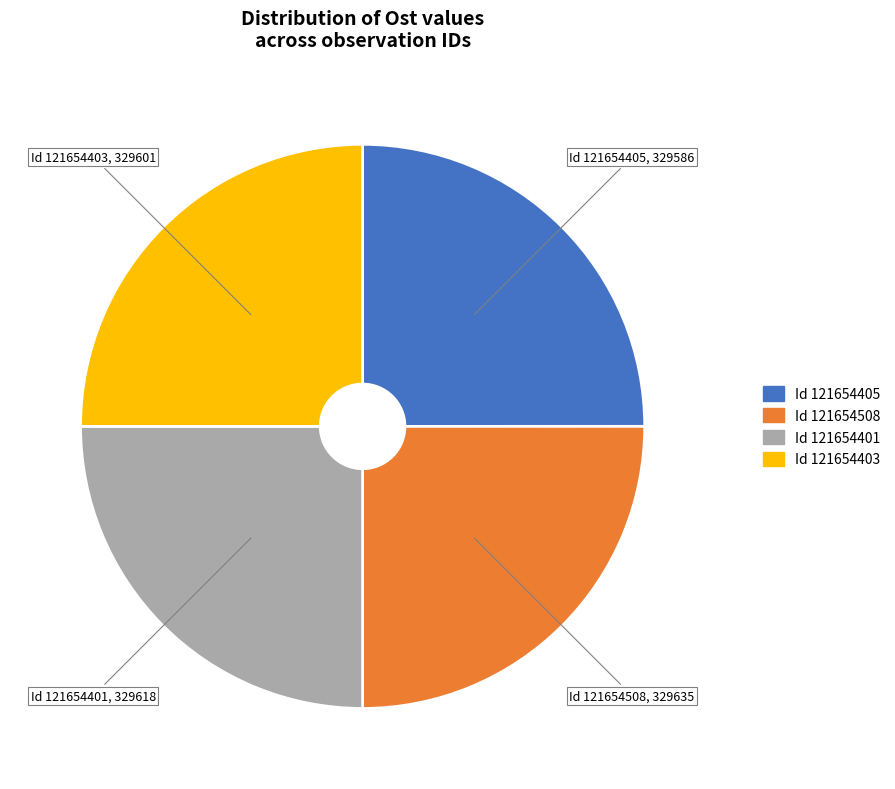

Does any single category account for the majority?

No